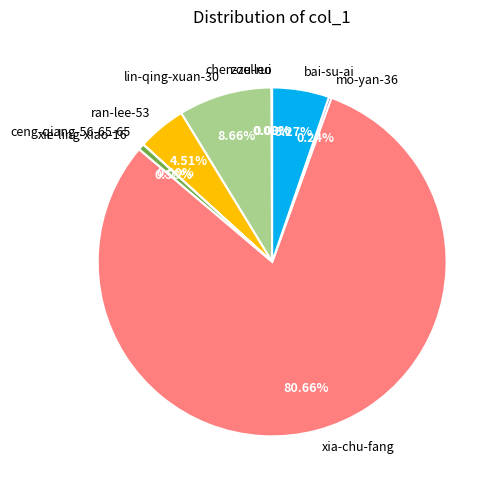

Which category has the biggest portion of the pie?

xia-chu-fang